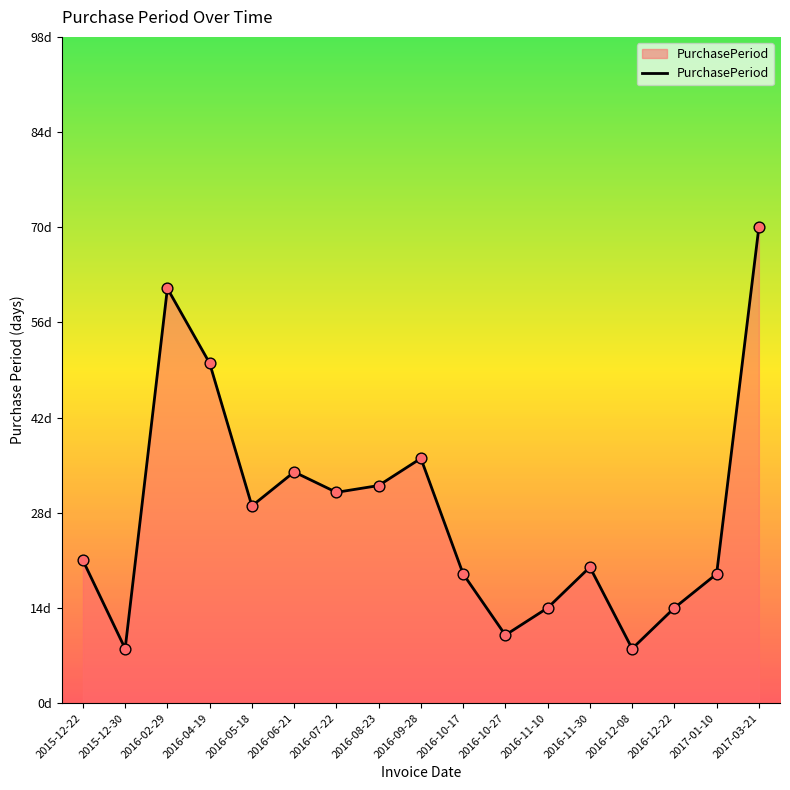

Is this an area chart (filled region under the line)?

Yes